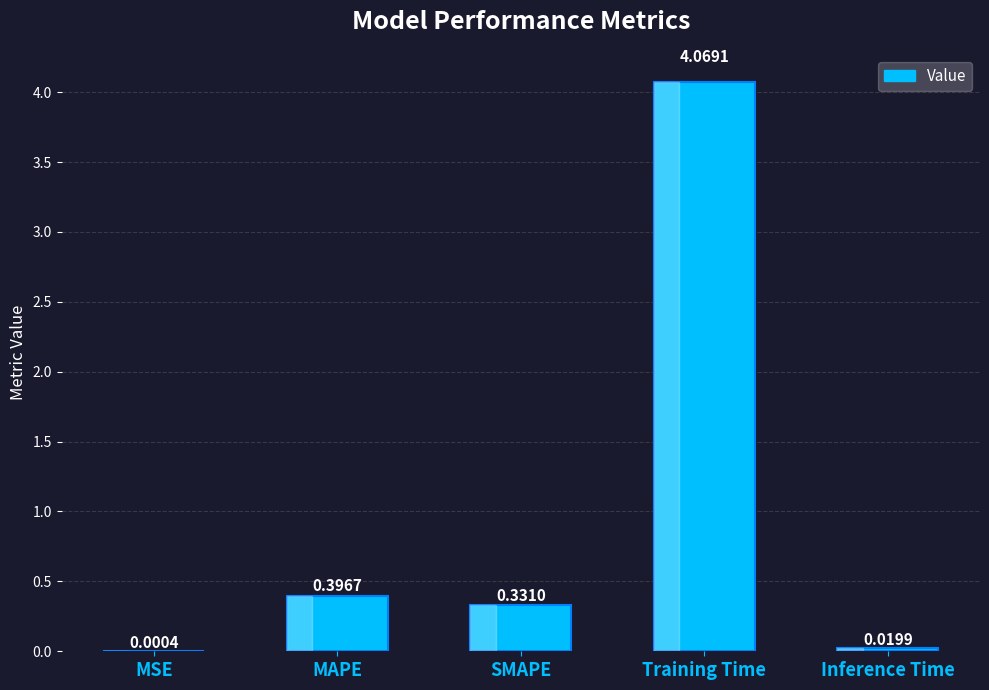

What is the change in value from MAPE to Training Time?

+3.7